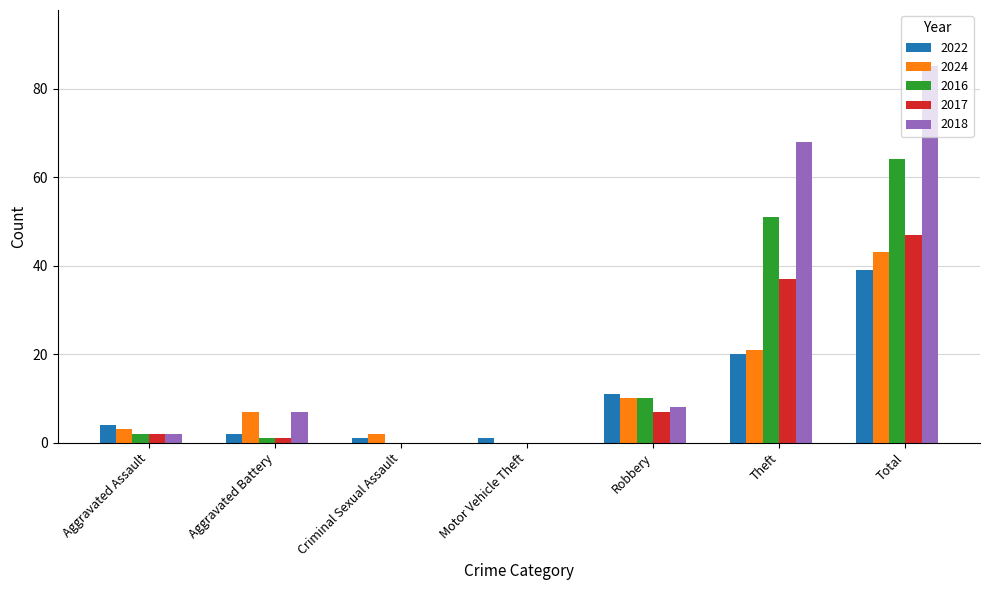

Which series changed the most between Aggravated Battery and Criminal Sexual Assault?

2018